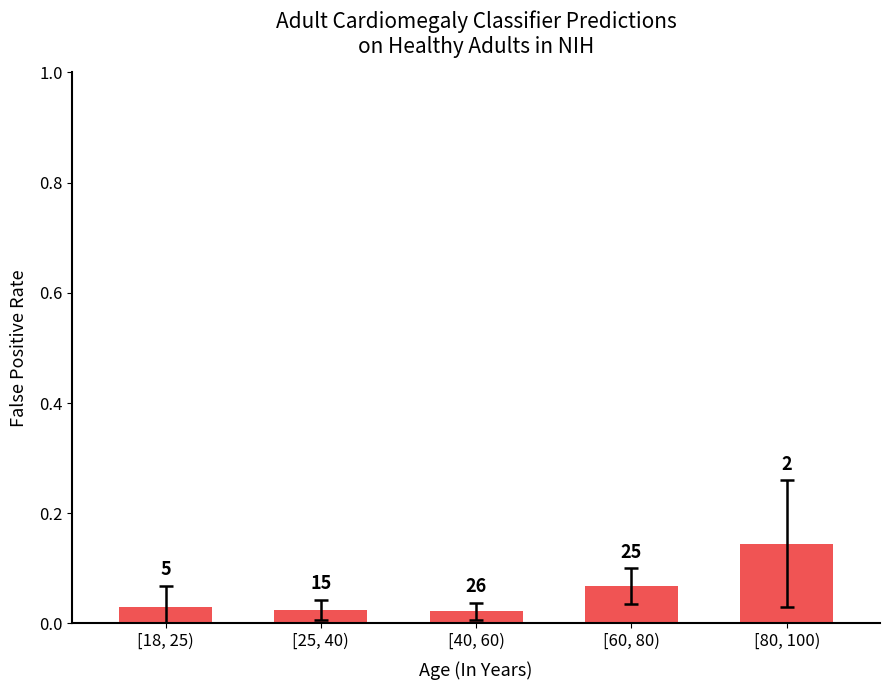

What is the label of the 1st bar from the left?

[18, 25)